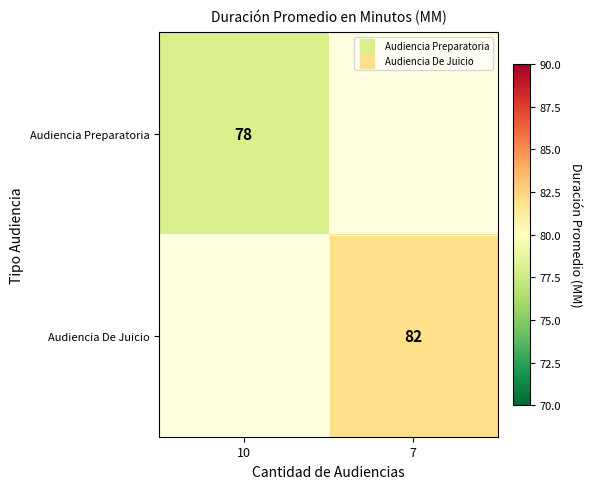

Where is Audiencia Preparatoria nearest to the value 78?

10